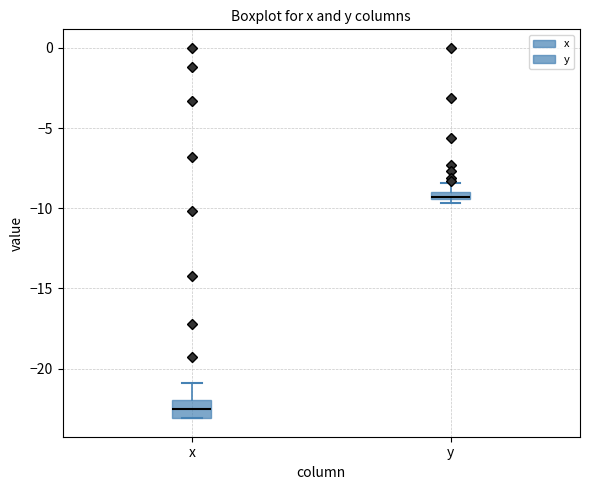

Where does the median line of the box for x sit on the y-axis? The values are not printed on the chart, so give them approximately, as read against the axis.

-22.5